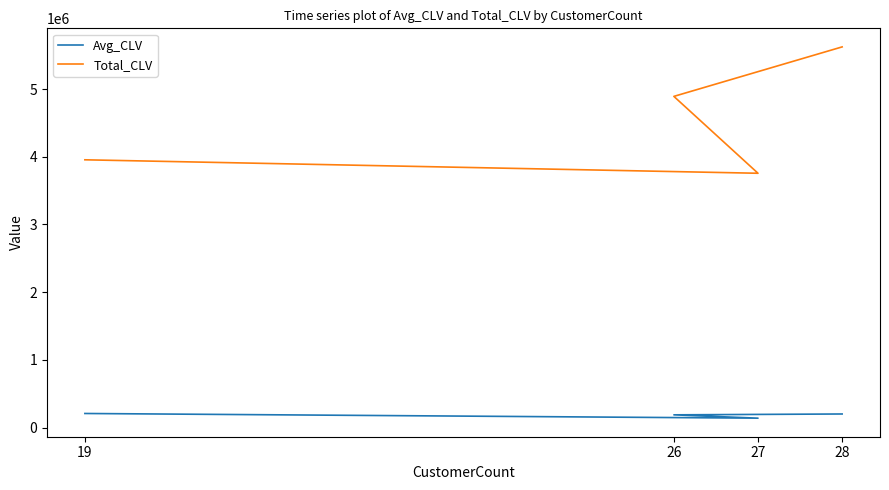

Between 27 and 19, which series saw the biggest shift?

Total_CLV